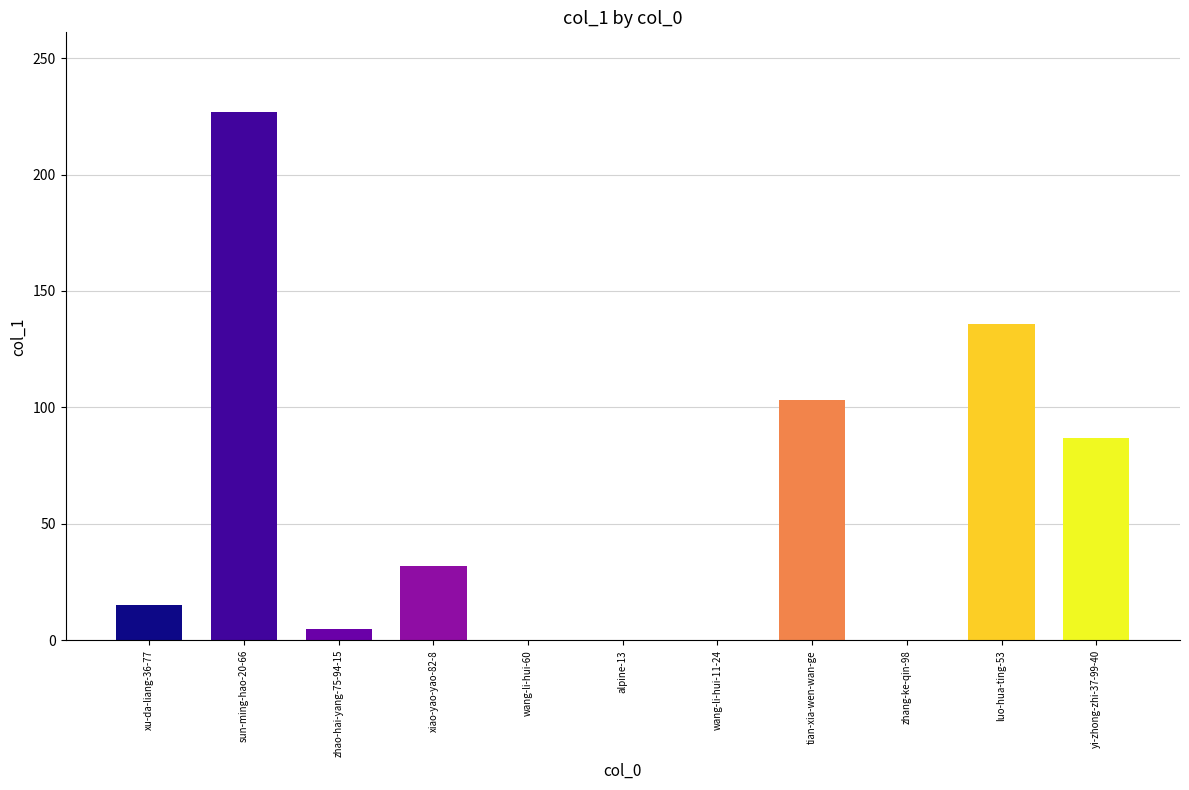

Read the value at sun-ming-hao-20-66, to the nearest 10.

230